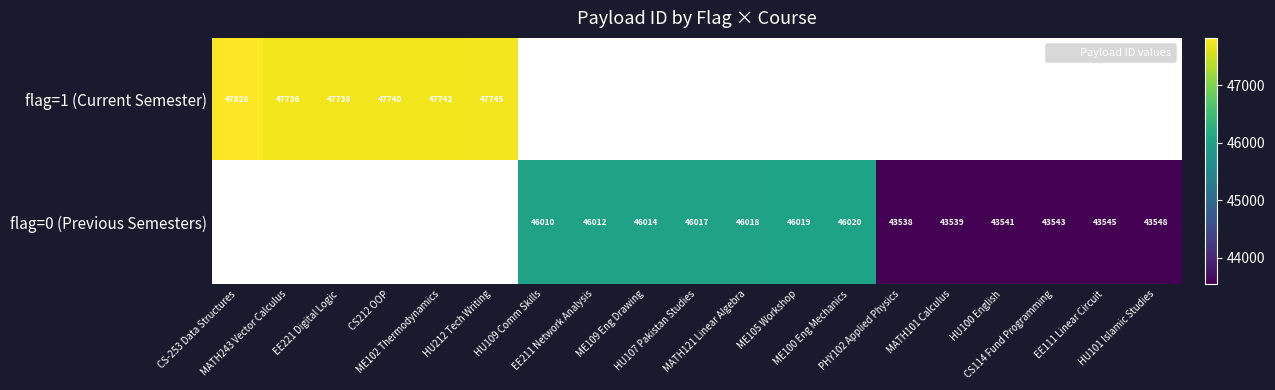

What is the smallest value displayed?

43538.0